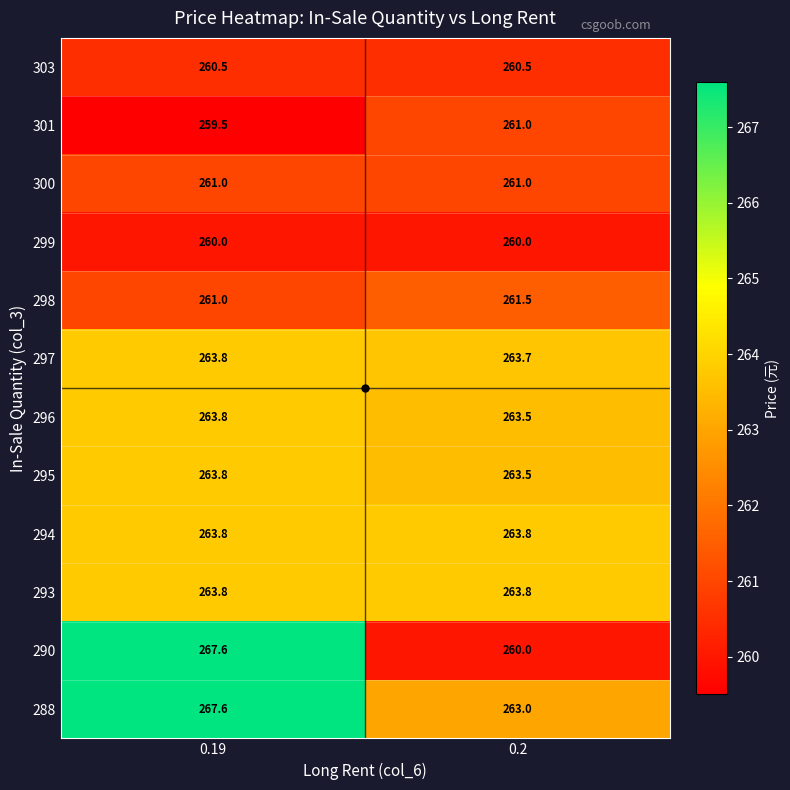

What is the spread (max minus min) of values at 0.2?

3.8